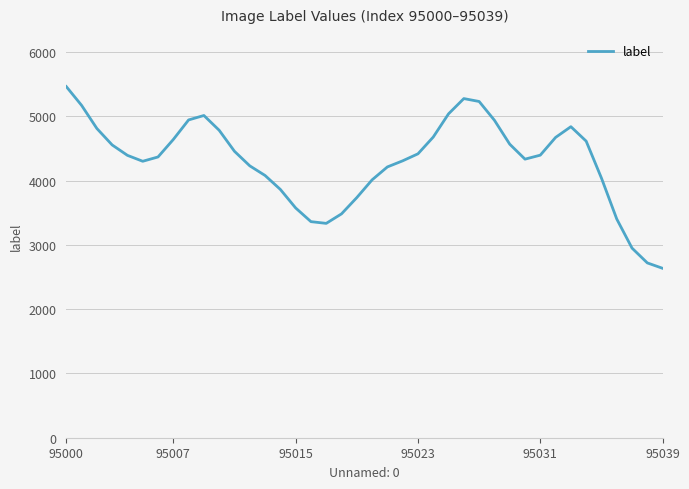

What is the maximum value shown in the chart?

5462